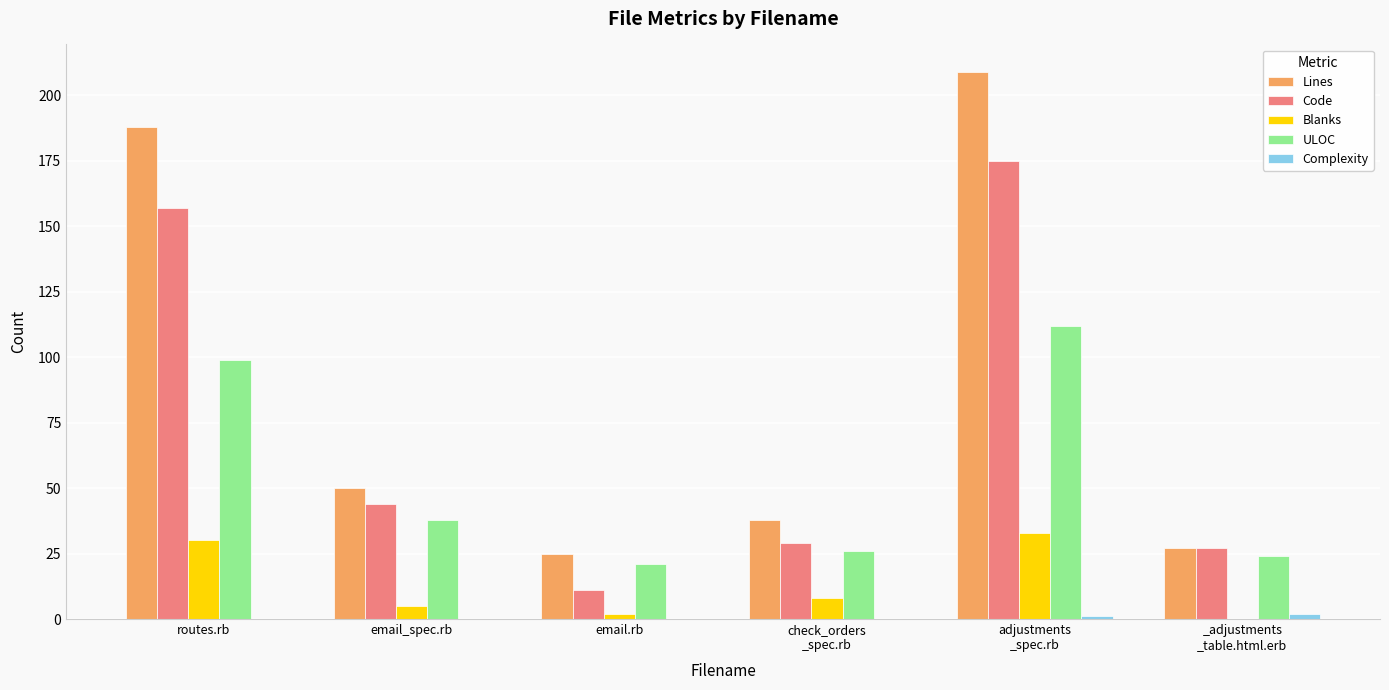

What is the total value across all series at email_spec.rb?

137